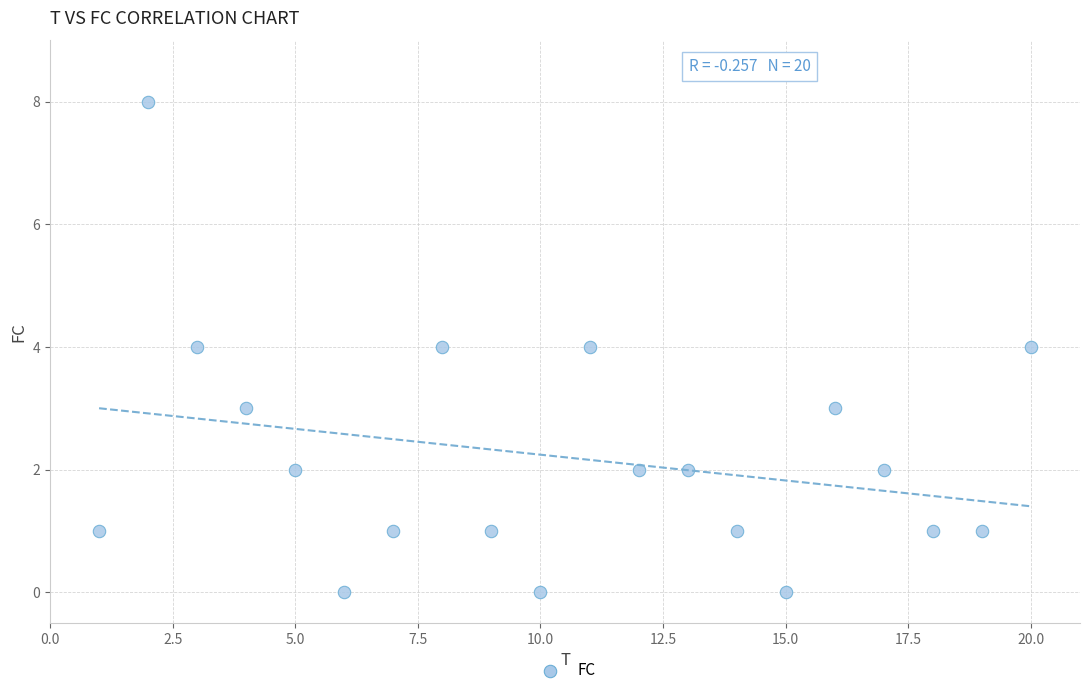

What is the range of X values (max minus min)?

19